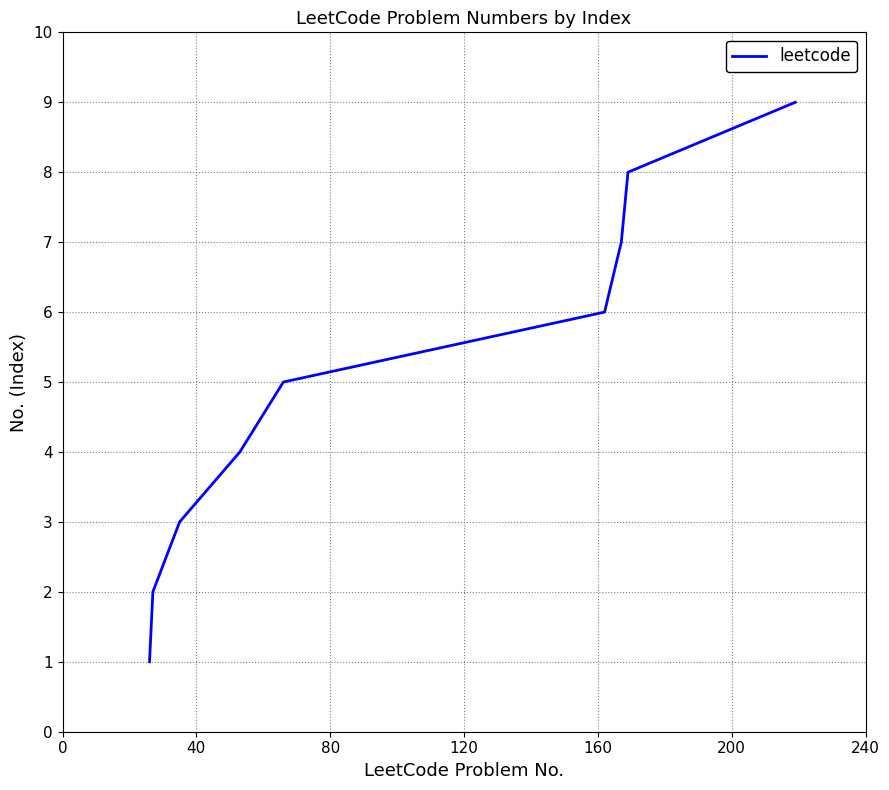

What is the maximum value shown in the chart?

9